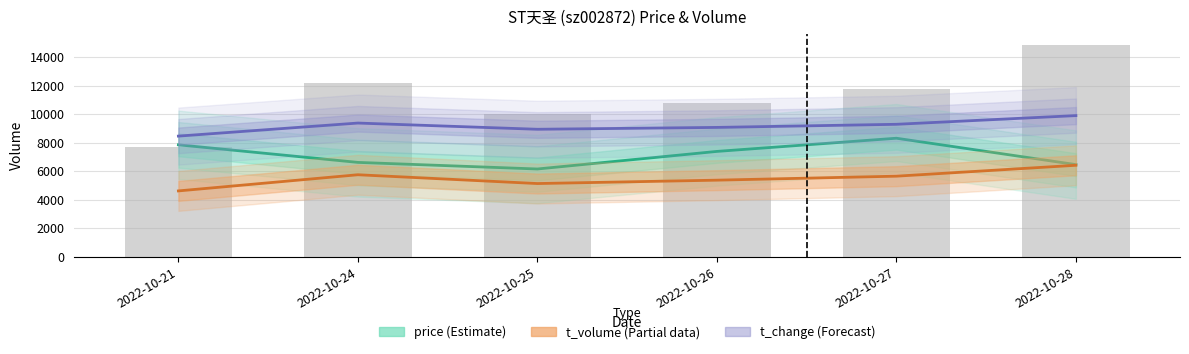

Rank the series by their average value, from highest to lowest.

volume, t_change (Forecast), price (Estimate), t_volume (Partial)